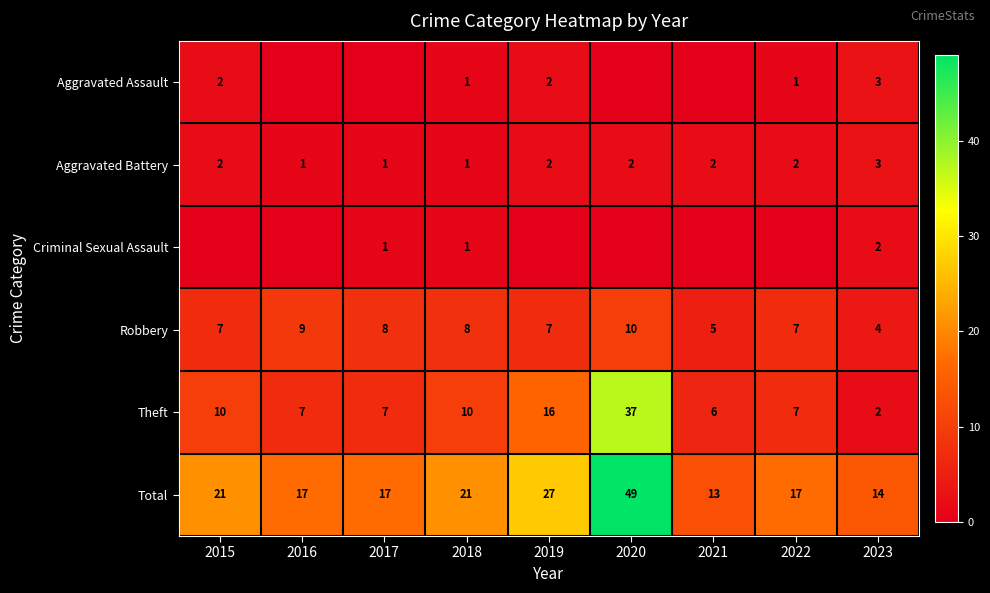

Which has a higher value, 2020 or 2019?

2019